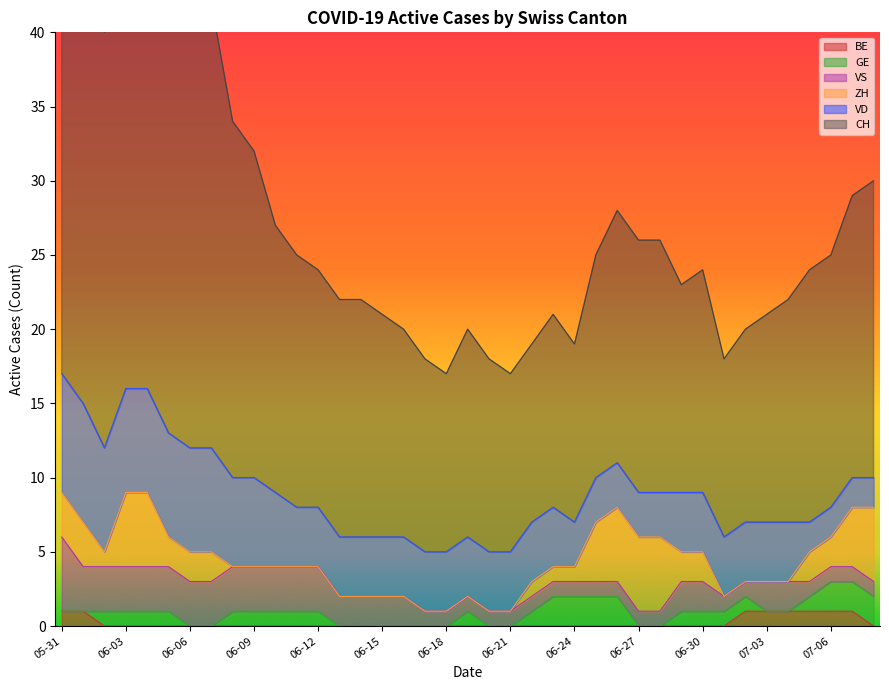

Is it true that BE equals 0 at 06-30?

True